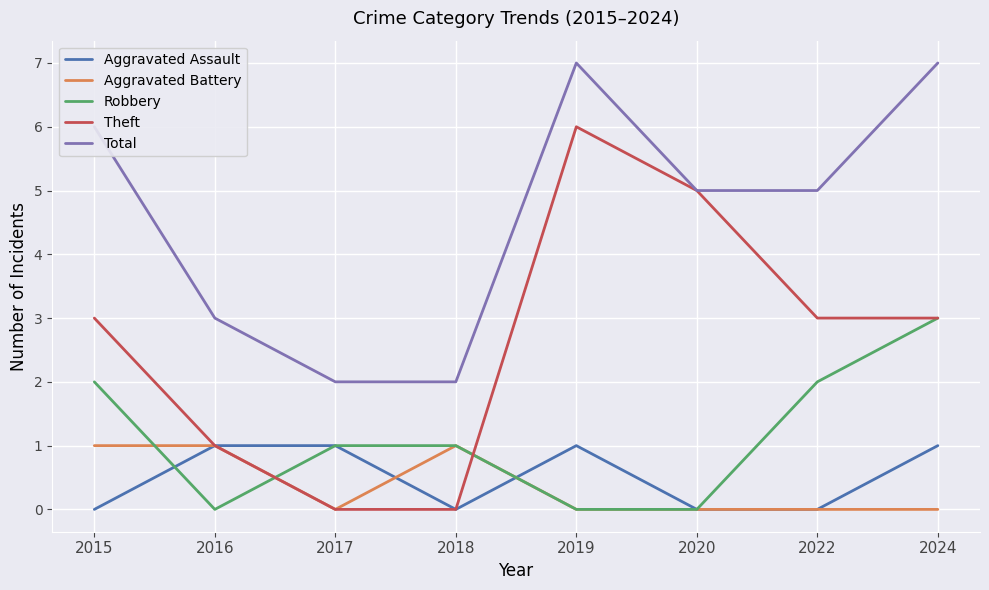

The Robbery series shows 0 at 2020. True or false?

True